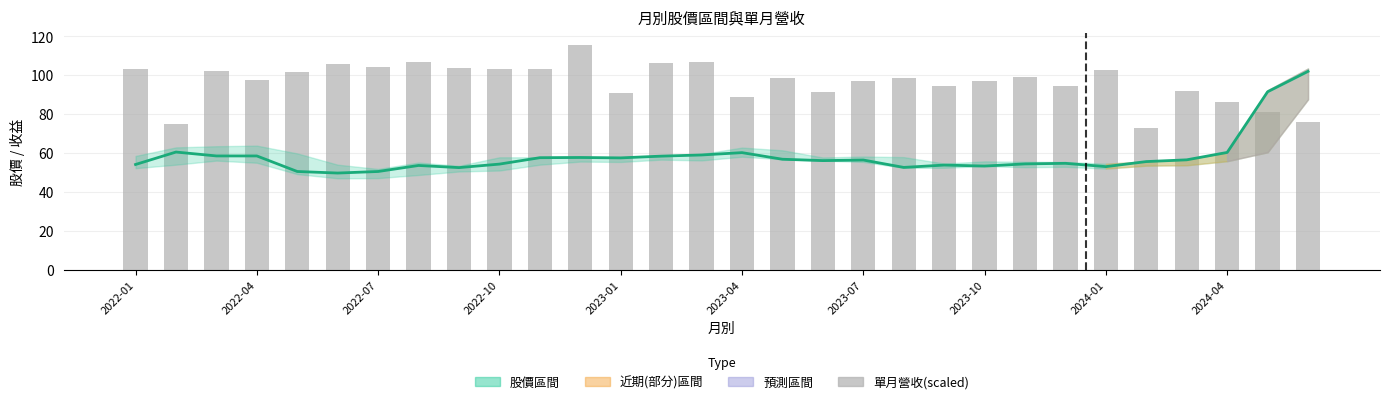

What value does the 收盤 series have at 17?

56.1